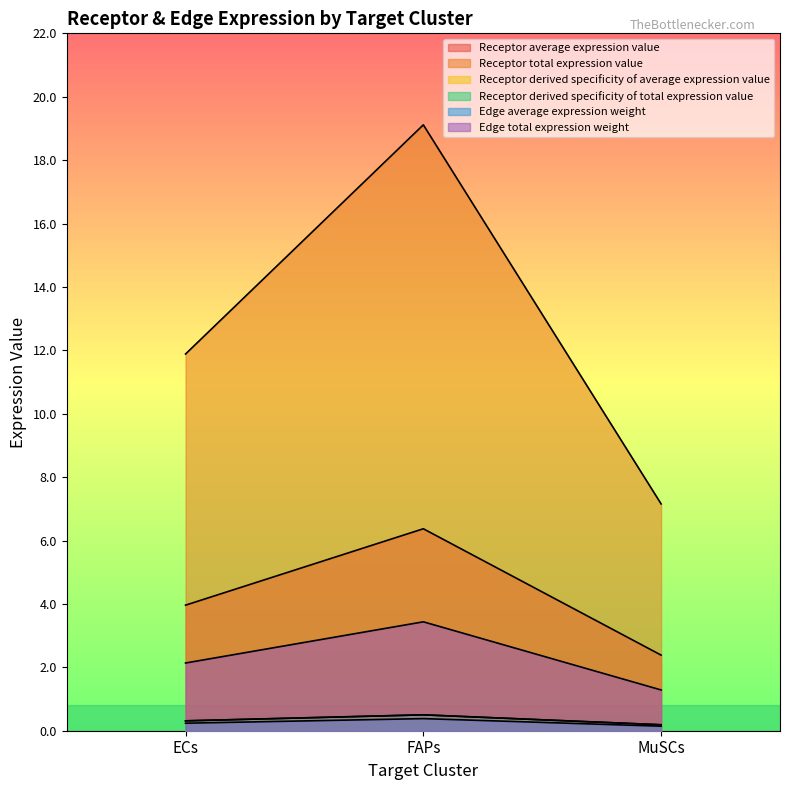

Reading right to left, what are all the values shown in this chart?

Receptor average expression value: MuSCs=7.2	FAPs=19.1	ECs=11.9
Receptor total expression value: MuSCs=2.4	FAPs=6.4	ECs=4.0
Receptor derived specificity of average expression value: MuSCs=0.2	FAPs=0.5	ECs=0.3
Receptor derived specificity of total expression value: MuSCs=0.2	FAPs=0.5	ECs=0.3
Edge average expression weight: MuSCs=0.1	FAPs=0.4	ECs=0.2
Edge total expression weight: MuSCs=1.3	FAPs=3.4	ECs=2.1